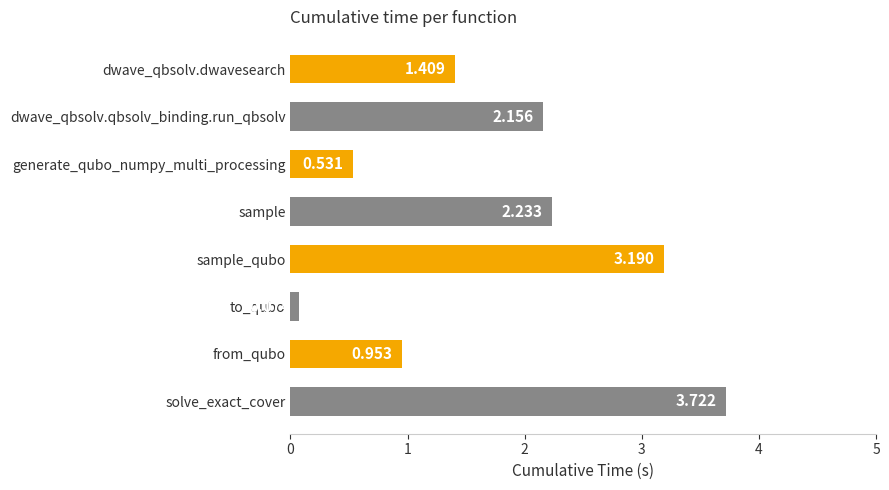

At which category does the chart reach its peak across all series?

solve_exact_cover